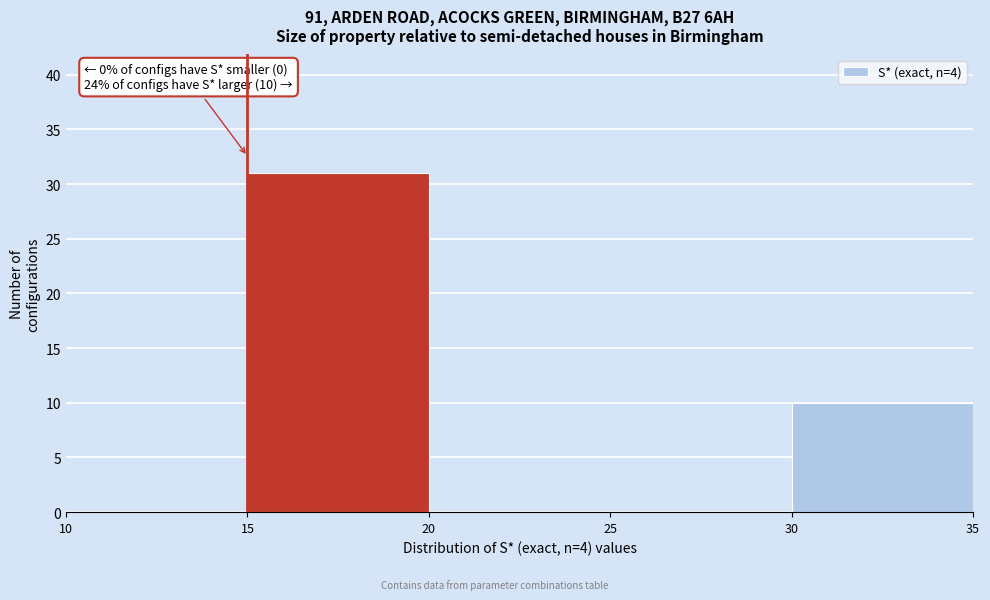

Which range on the x-axis has the tallest bar?

15 to 20